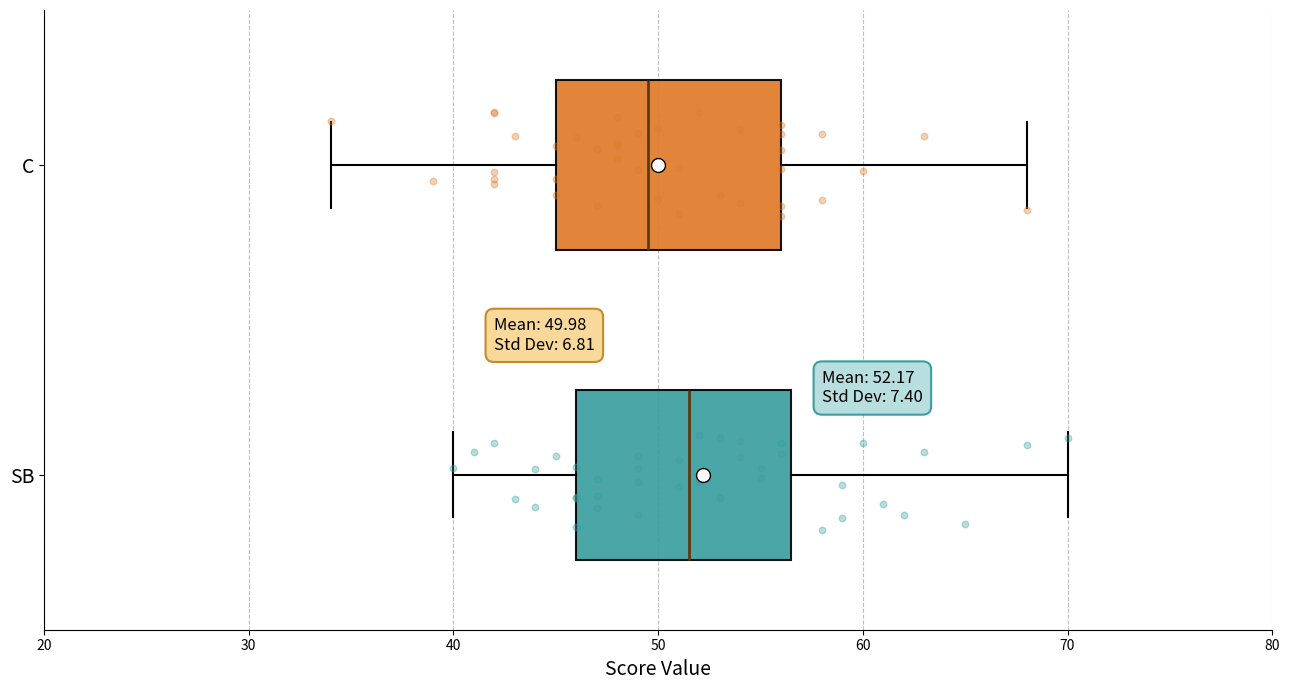

Which box has the furthest to the right median line?

SB